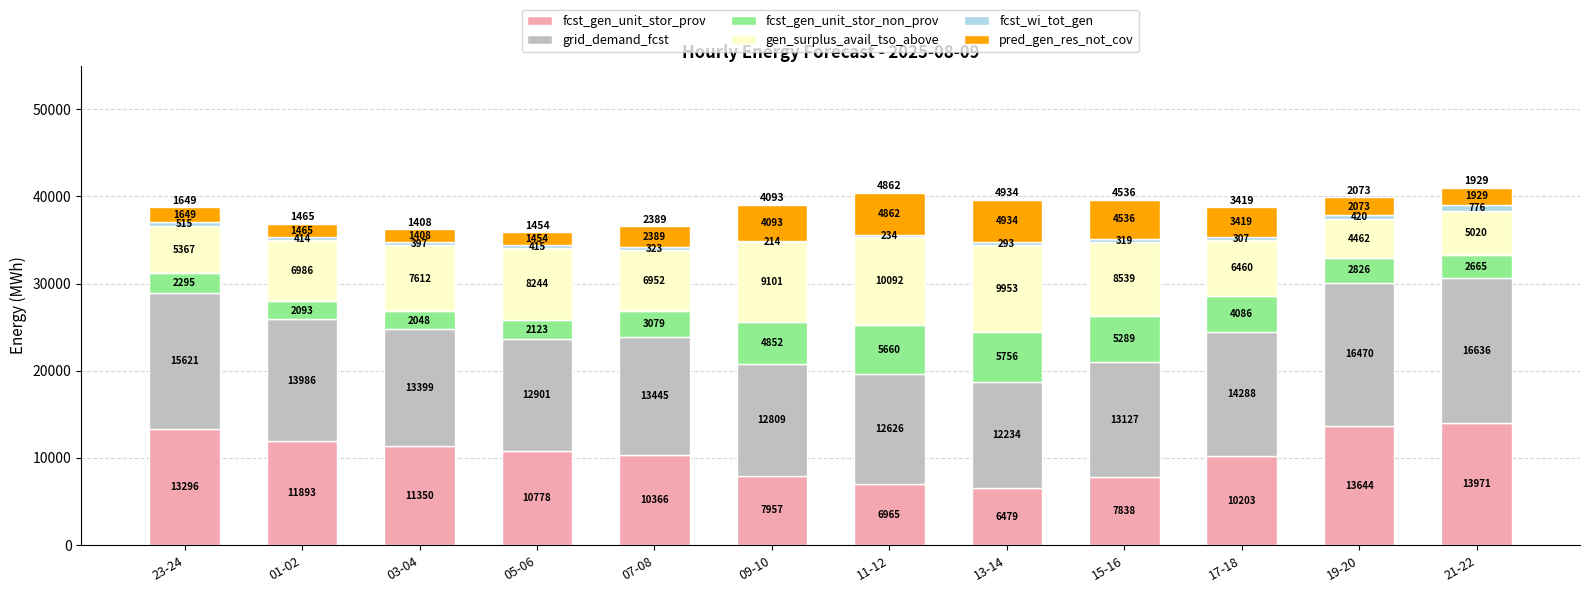

Reading right to left, transcribe the values for fcst_gen_unit_stor_prov.

13971	13644	10203	7838	6479	6965	7957	10366	10778	11350	11893	13296